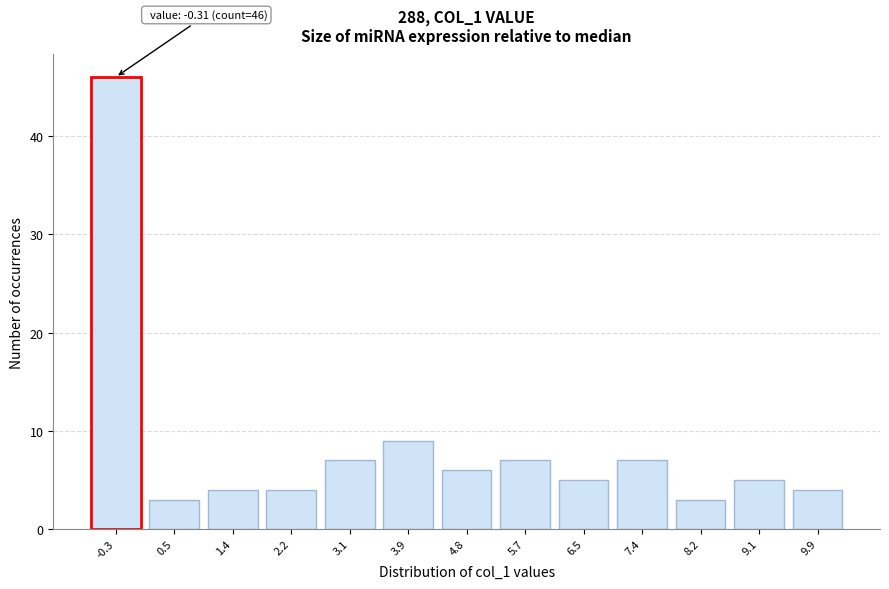

Reading left to right, extract all data points from this chart.

-0.3=46	0.5=3	1.4=4	2.2=4	3.1=7	3.9=9	4.8=6	5.7=7	6.5=5	7.4=7	8.2=3	9.1=5	9.9=4